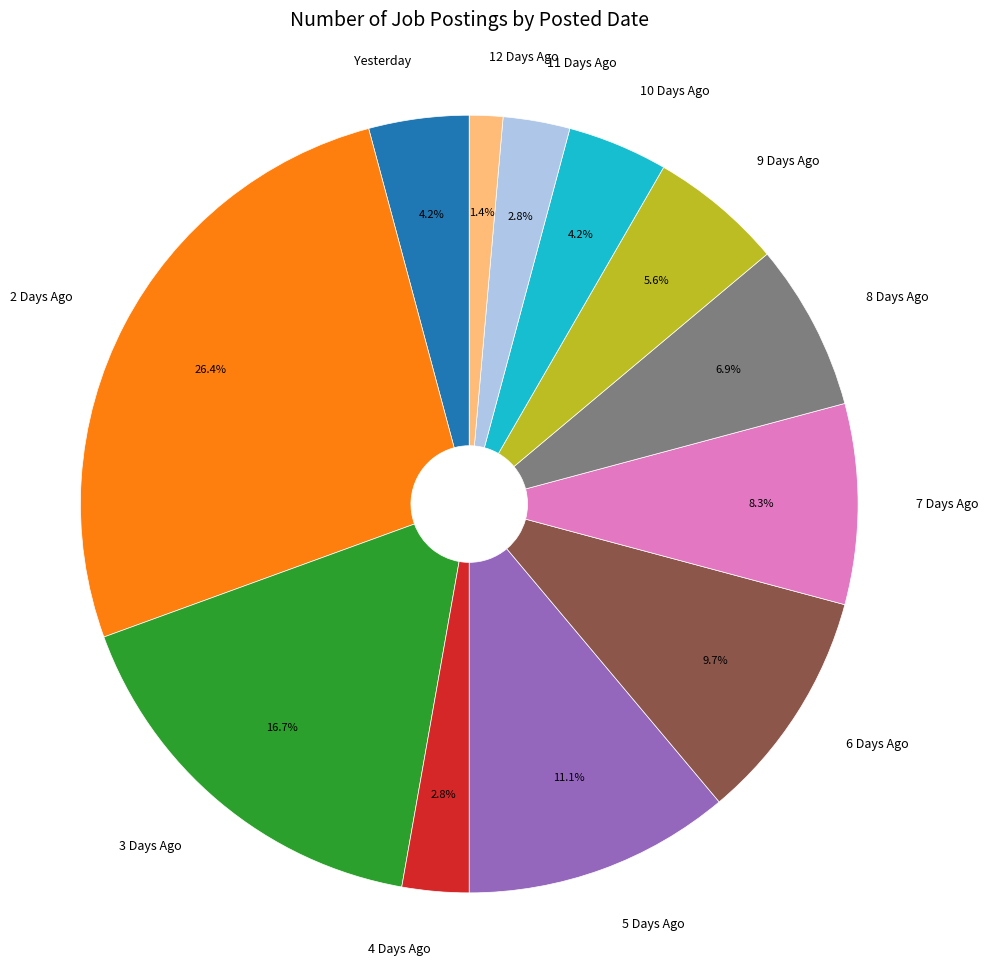

Count the number of slices in the pie.

12